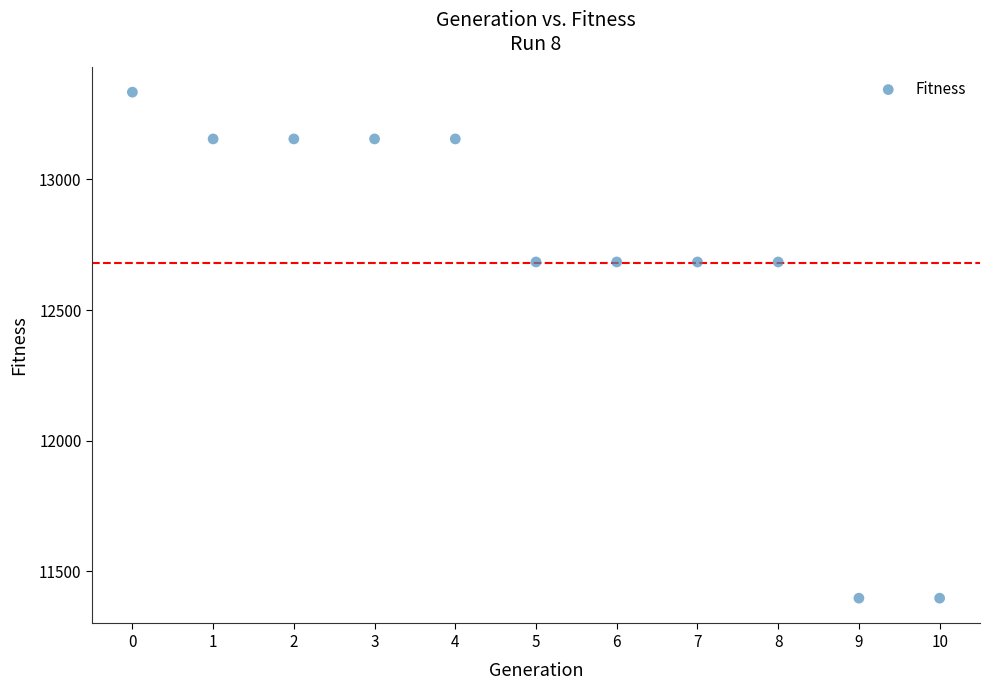

What is the average Y value?

12680